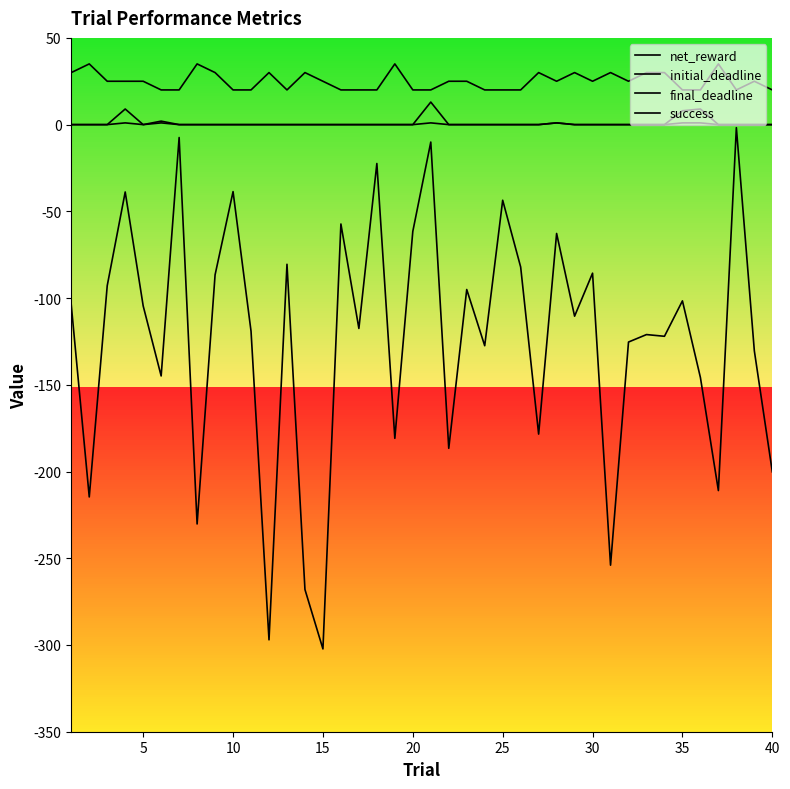

How many lines are shown in the chart?

4